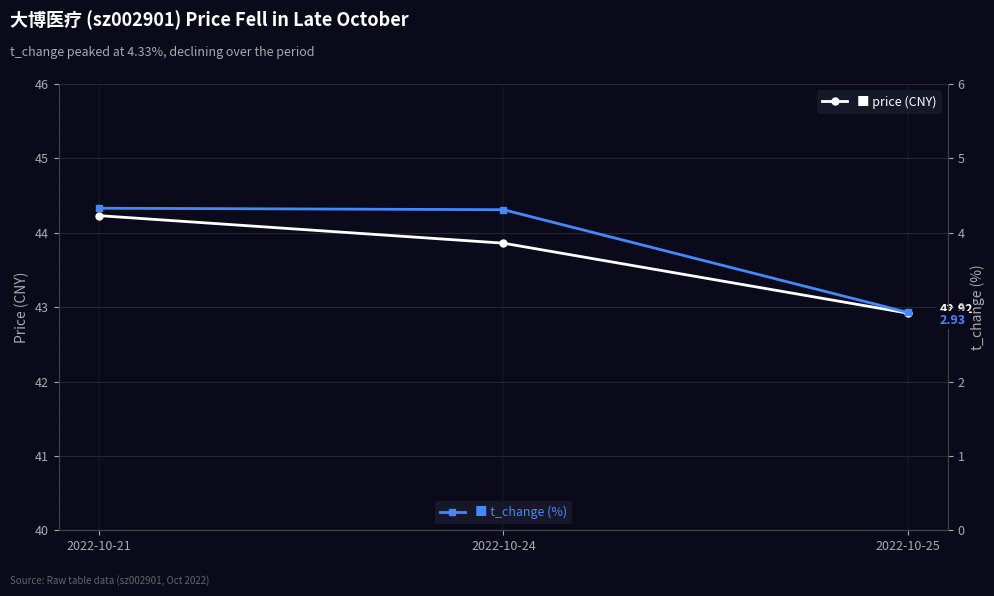

Is it true that t_change equals 4.3 at 2022-10-24?

True